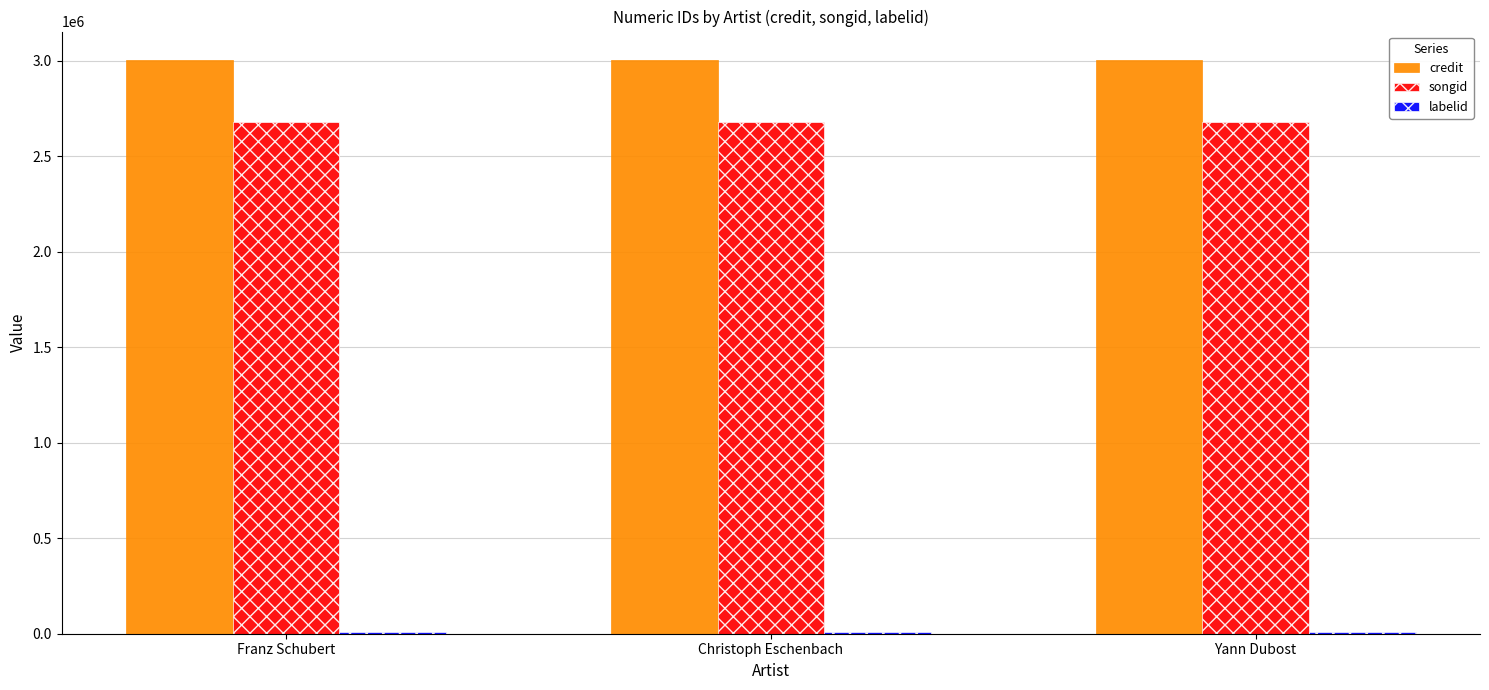

Are the bars horizontal?

No